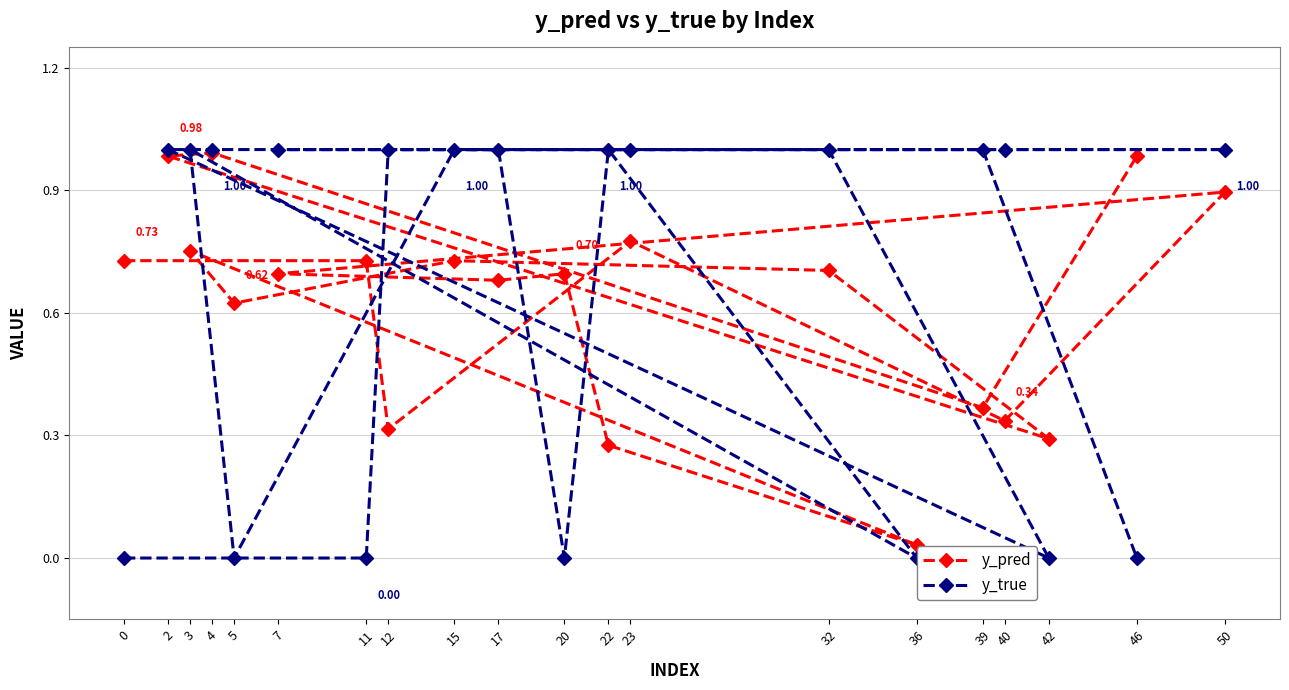

List the series in order of their overall mean, lowest first.

y_pred, y_true